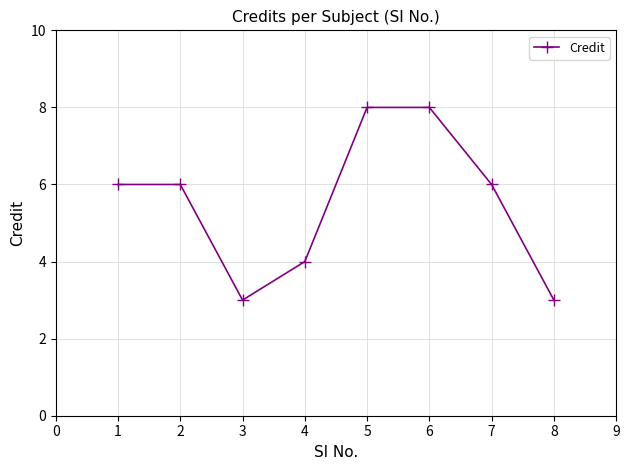

The chart shows a value of 13 at 5. True or false?

False